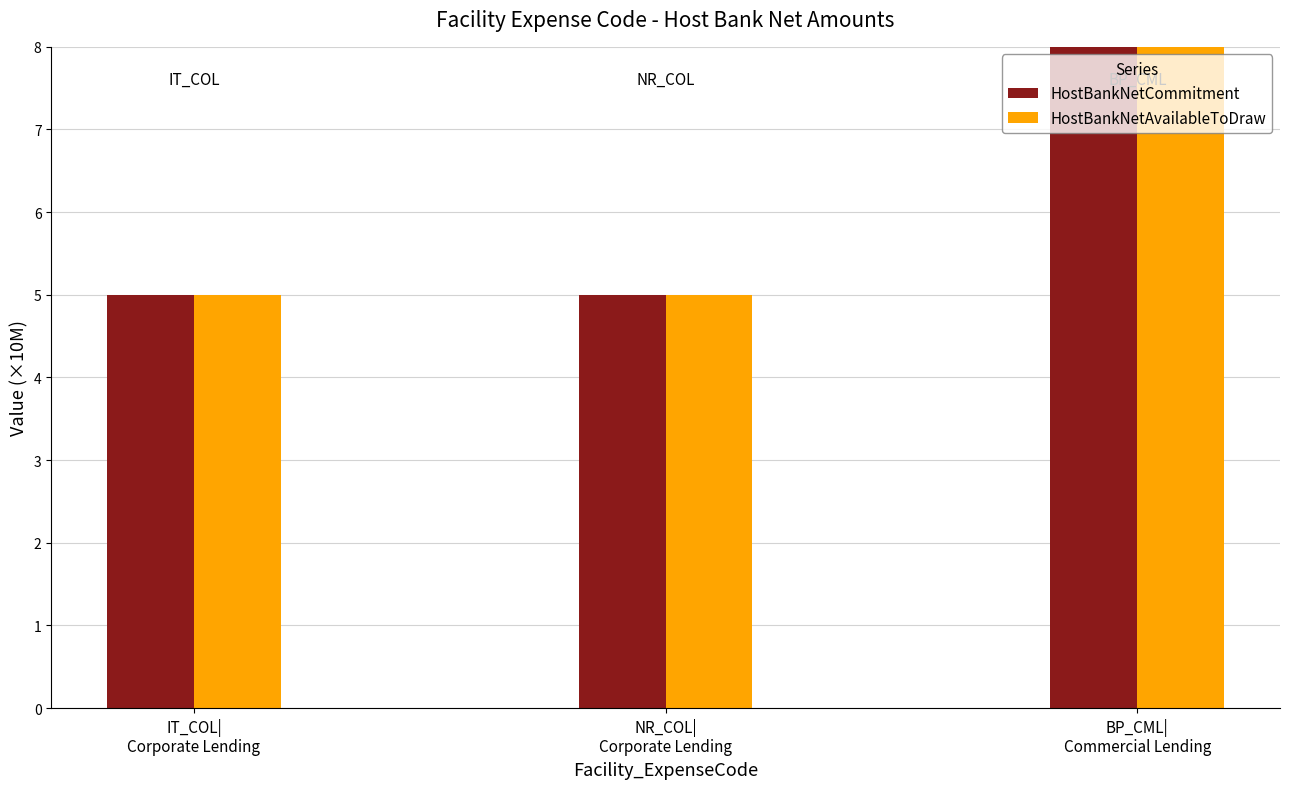

Rank the categories by HostBankNetCommitment value from highest to lowest.

BP_CML|
Commercial Lending, IT_COL|
Corporate Lending, NR_COL|
Corporate Lending